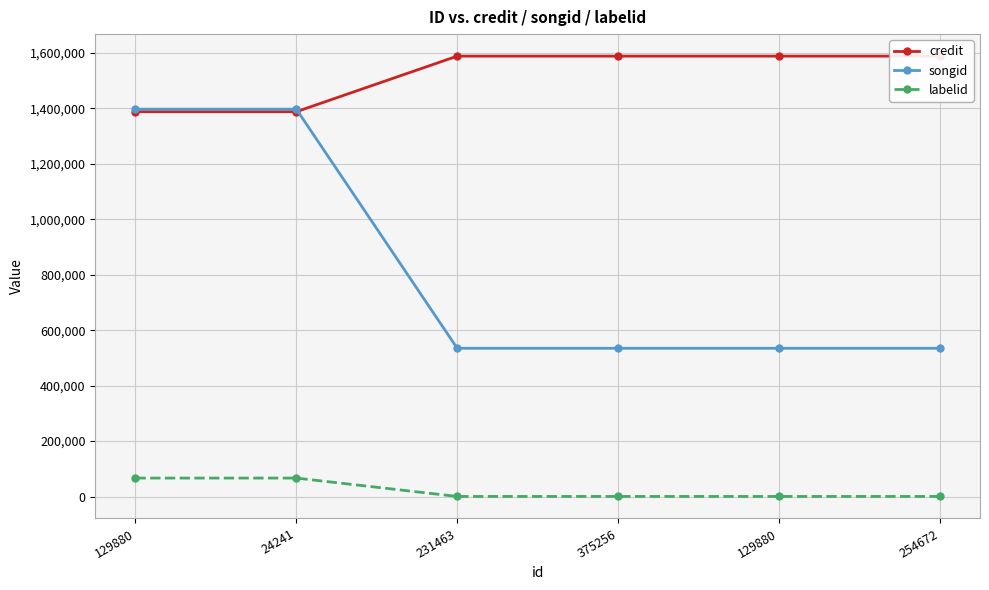

What is the value of the songid point at the 5th from the left?

1397485